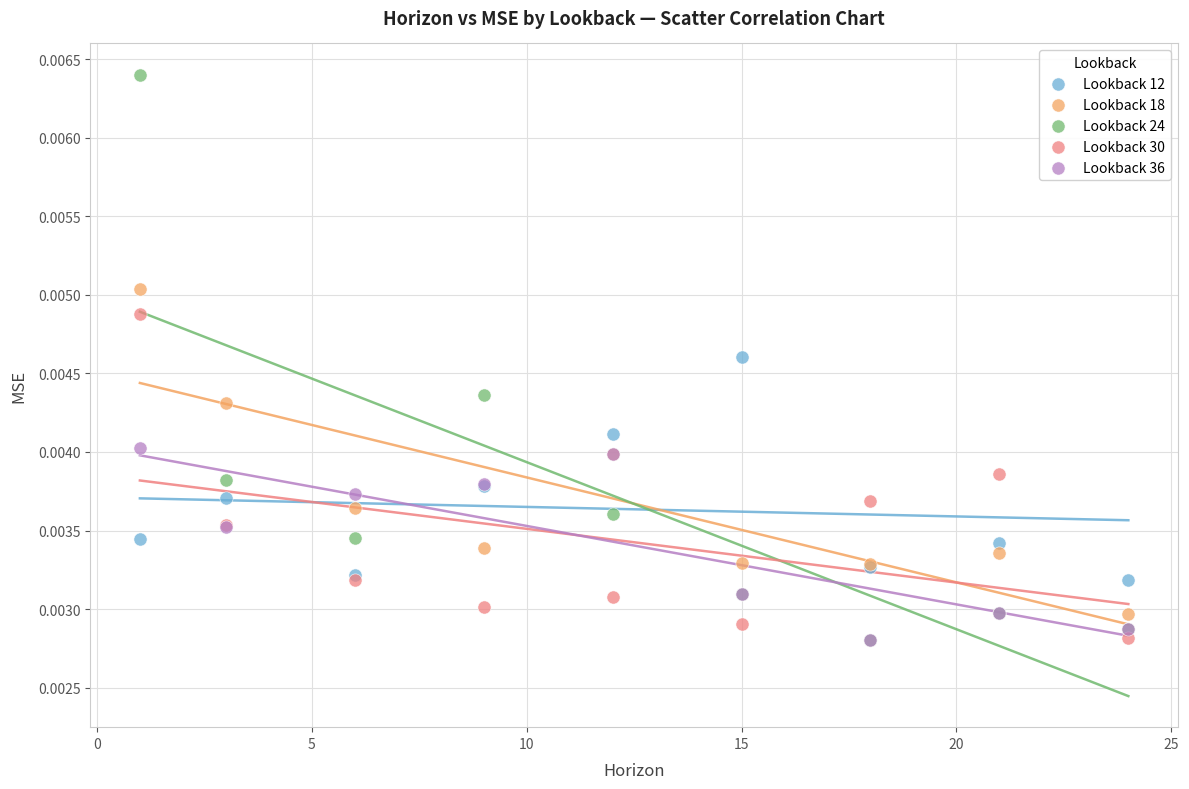

What are all the series names shown in the legend?

Lookback 12, Lookback 18, Lookback 24, Lookback 30, Lookback 36